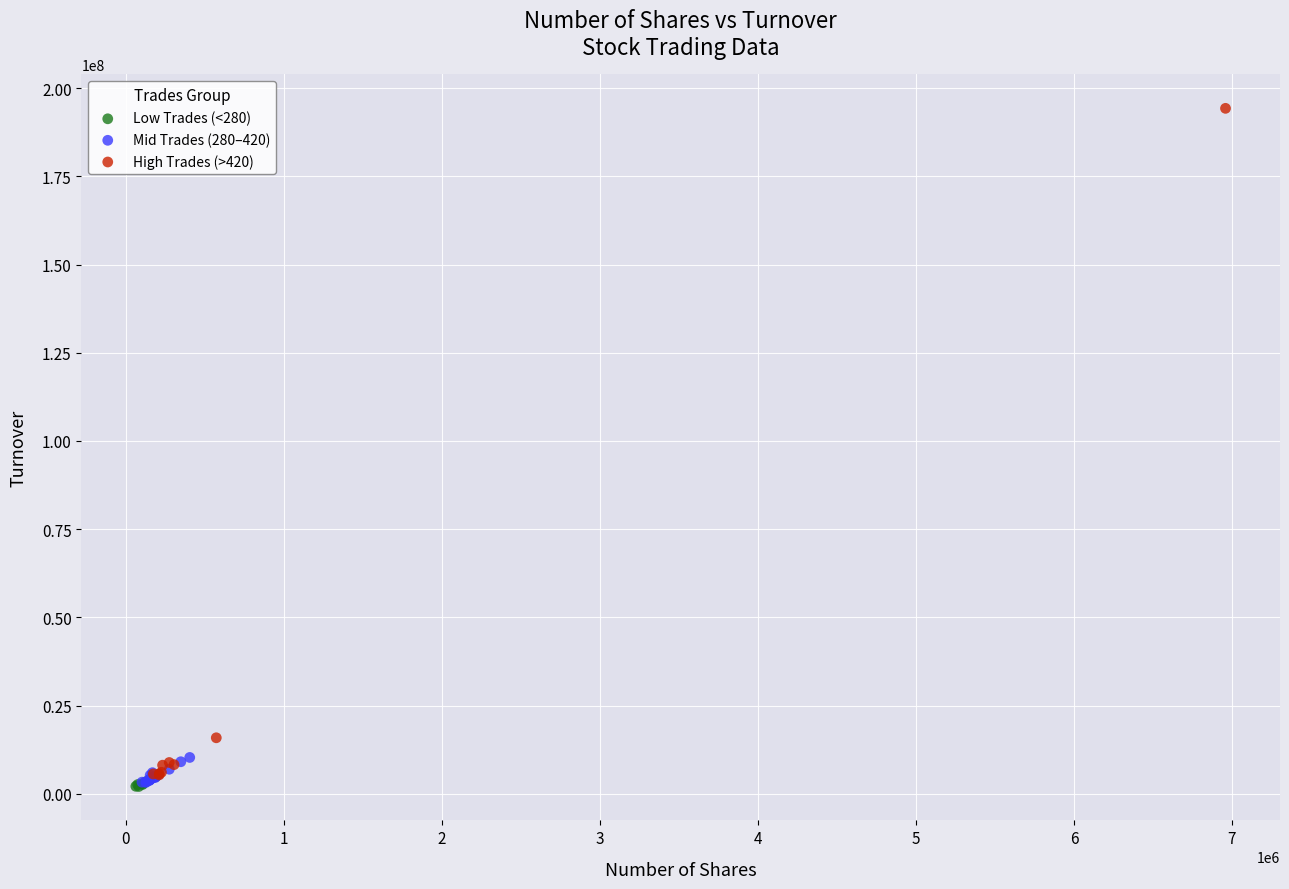

Which series has the largest Y range (max minus min)?

High Trades (>420)